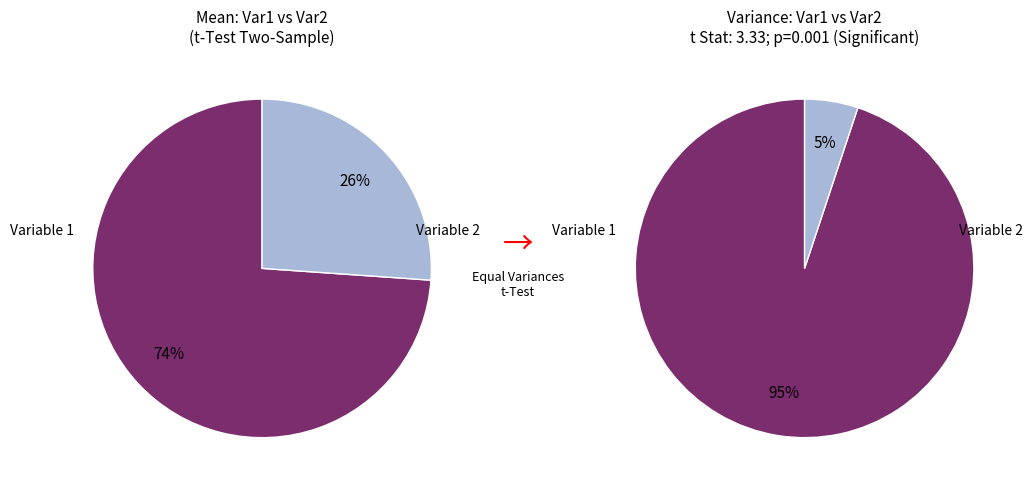

To the nearest percent, what is the difference between the Variable 2 and Variable 1 slice percentages?

48%